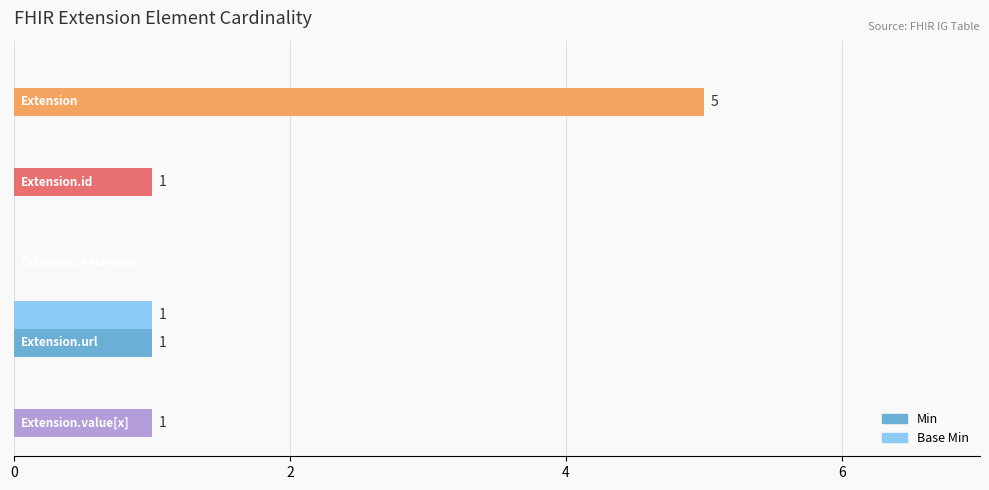

Count the number of categories in the chart.

5